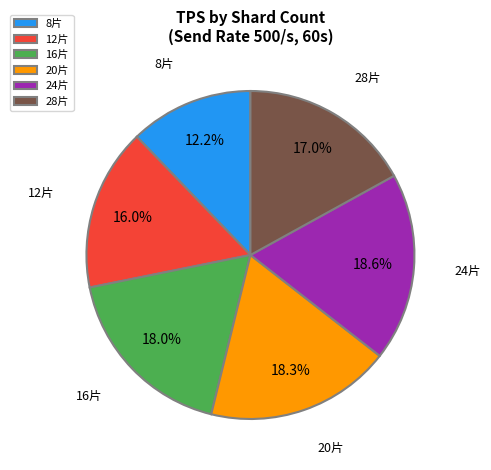

What is the smallest slice in the pie chart?

8片